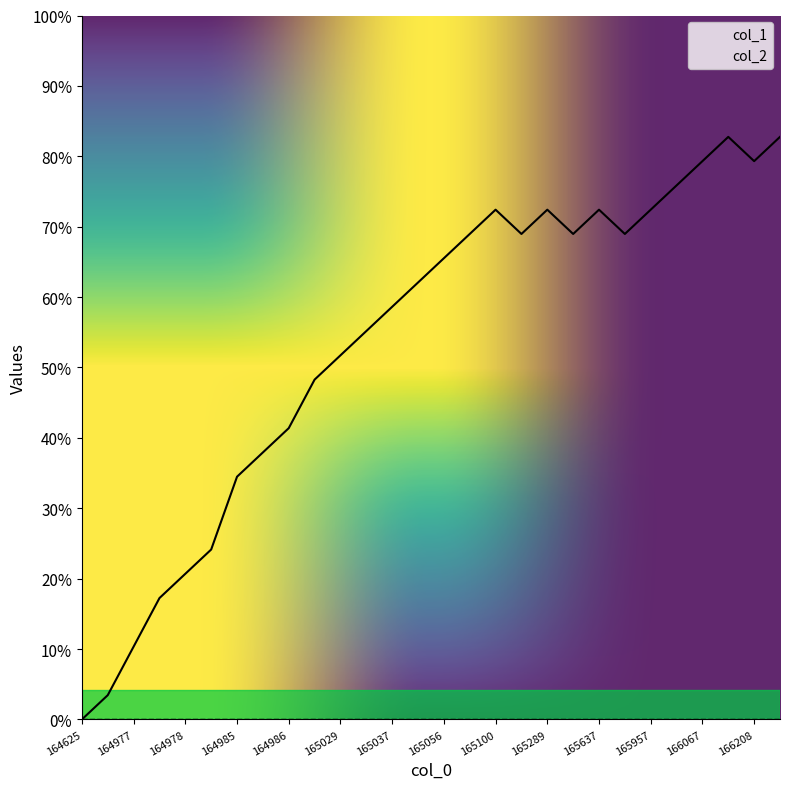

The value at 1650651276 is 29. True or false?

False